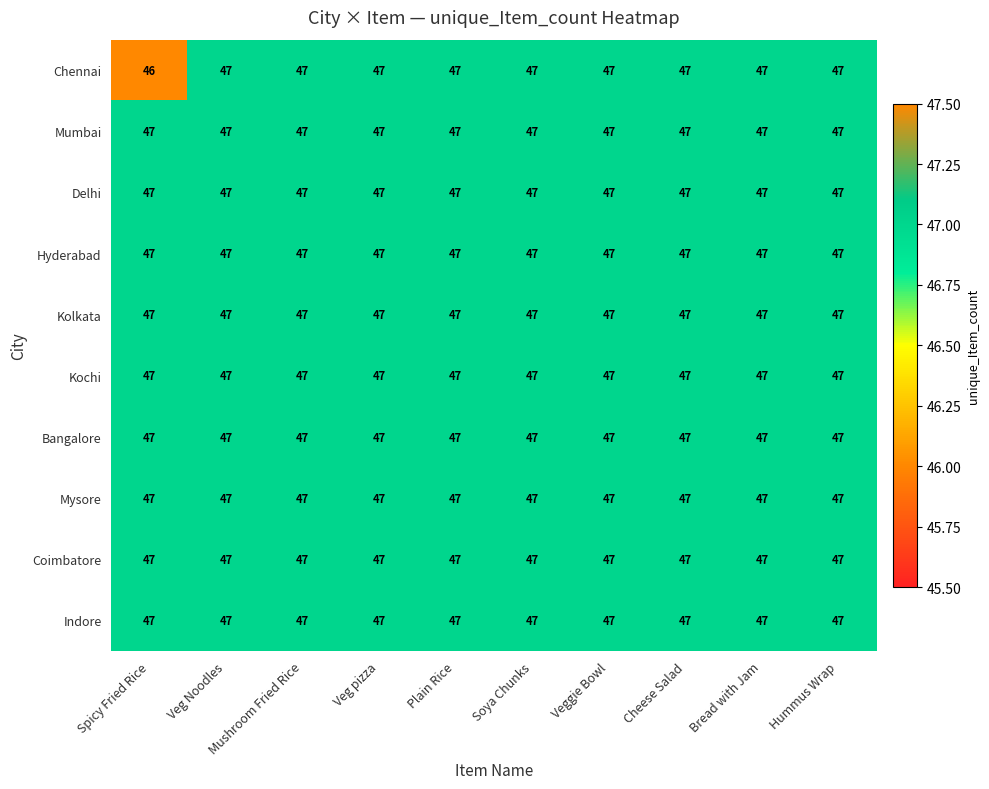

The value of Indore at Plain Rice is 47. True or false?

True